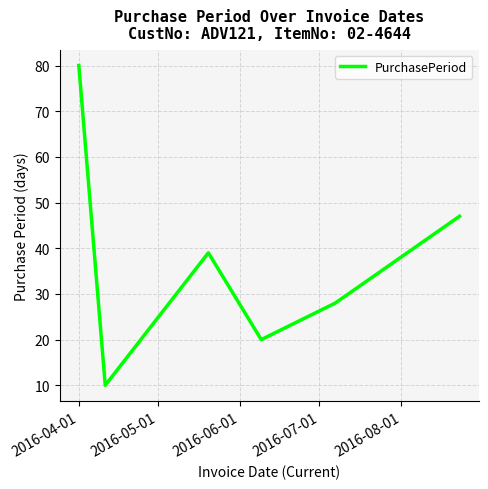

What is the greatest value displayed?

80